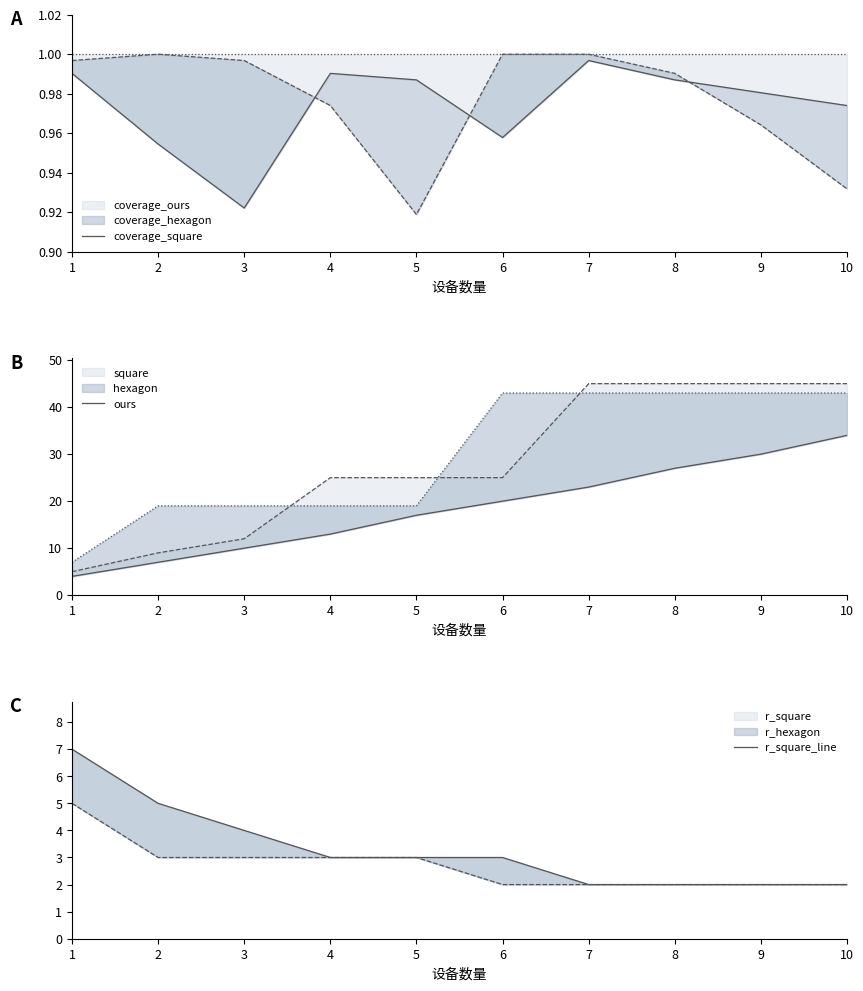

What is the average value of the r_square_line series?

3.3